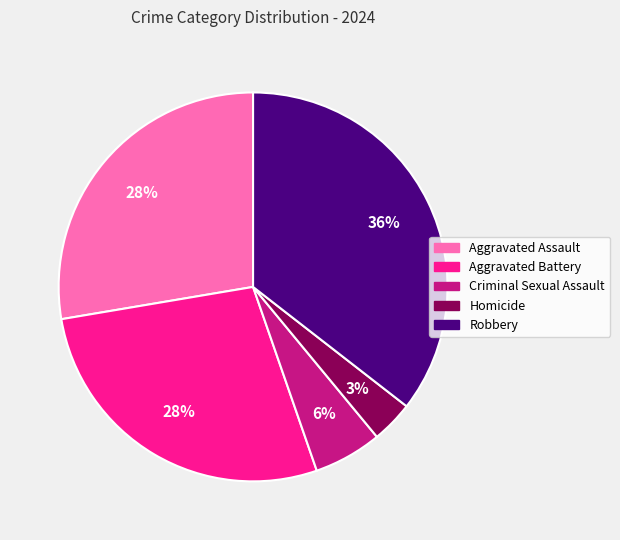

To the nearest percent, what portion does Aggravated Assault represent?

28%